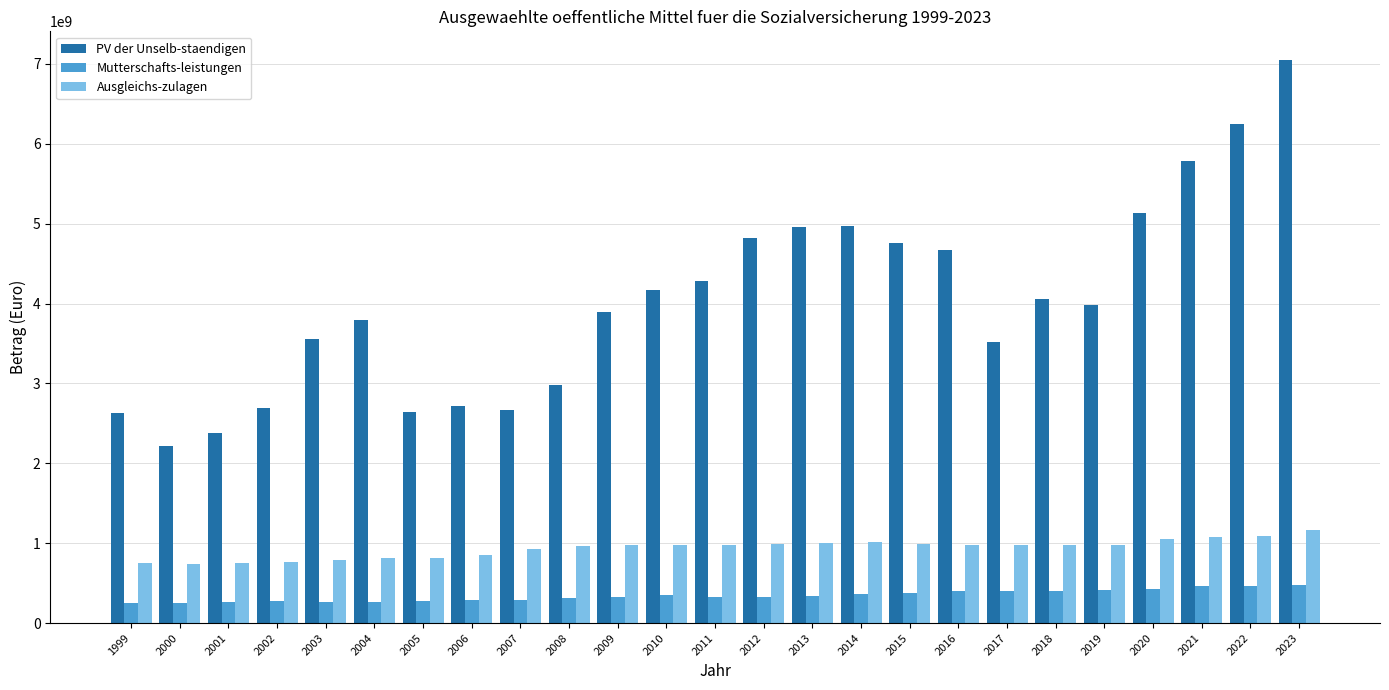

What is the difference between the second highest and second lowest values in the Ausgleichs-zulagen series?

332567339